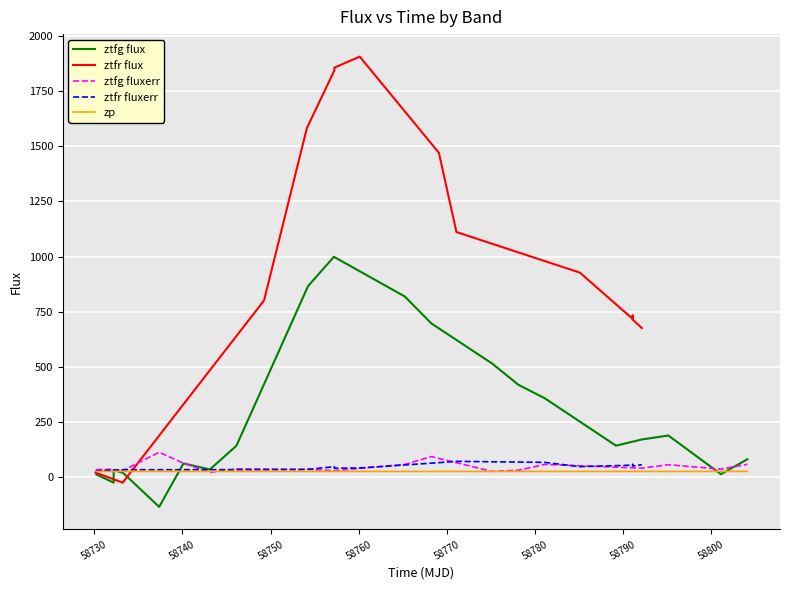

What is the minimum value for ztfg flux?

-134.5